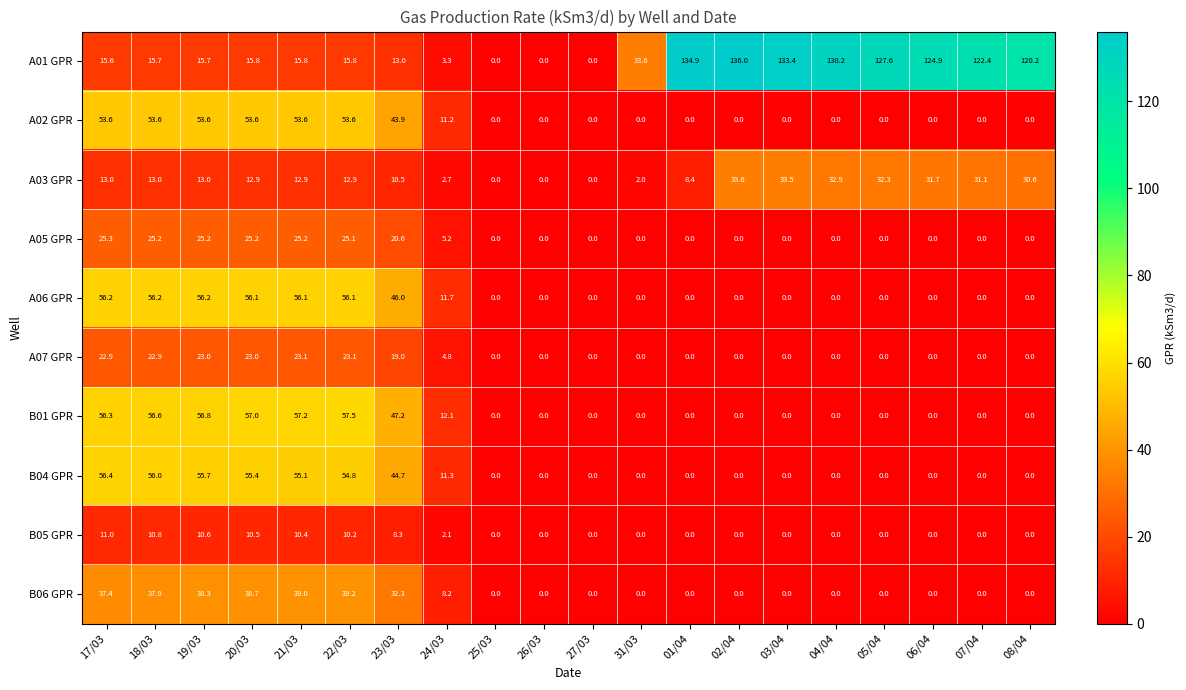

What is the spread (max minus min) of values at 31/03?

33.6